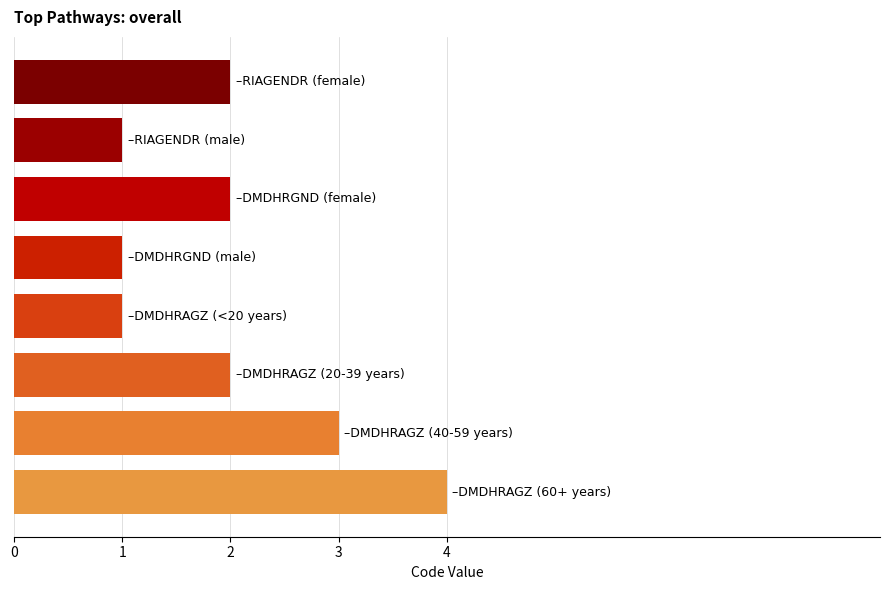

What is the difference between the maximum and minimum values?

3